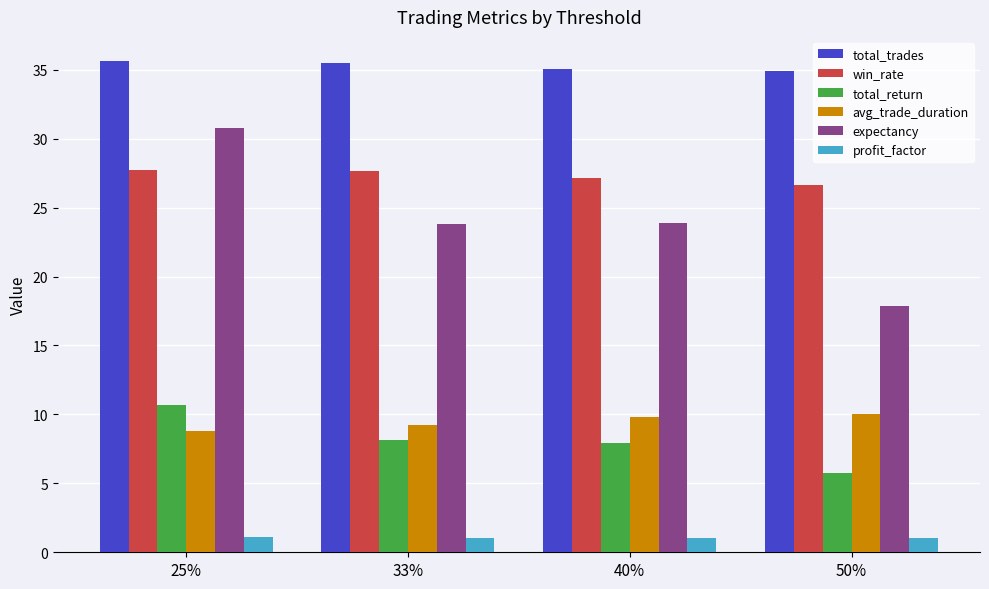

Are the bars grouped side by side (vs. stacked)?

Yes